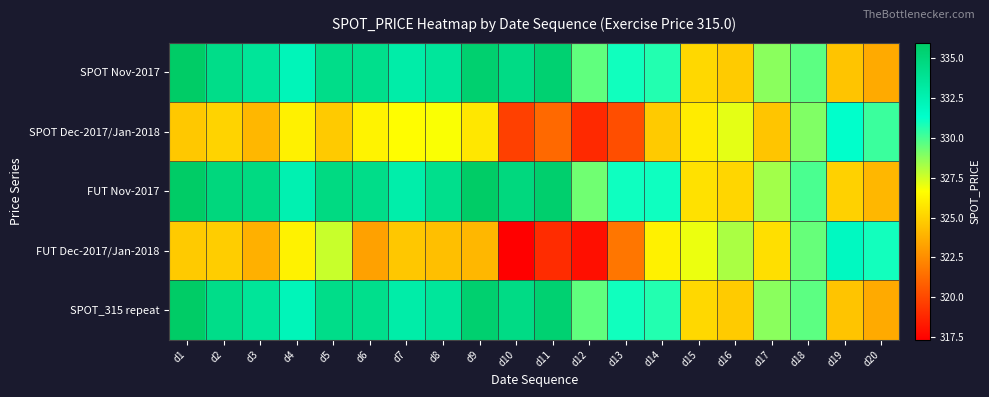

List the series in order of their peak value, lowest first.

SPOT Dec-2017/Jan-2018, FUT Dec-2017/Jan-2018, SPOT Nov-2017, SPOT_315 repeat, FUT Nov-2017